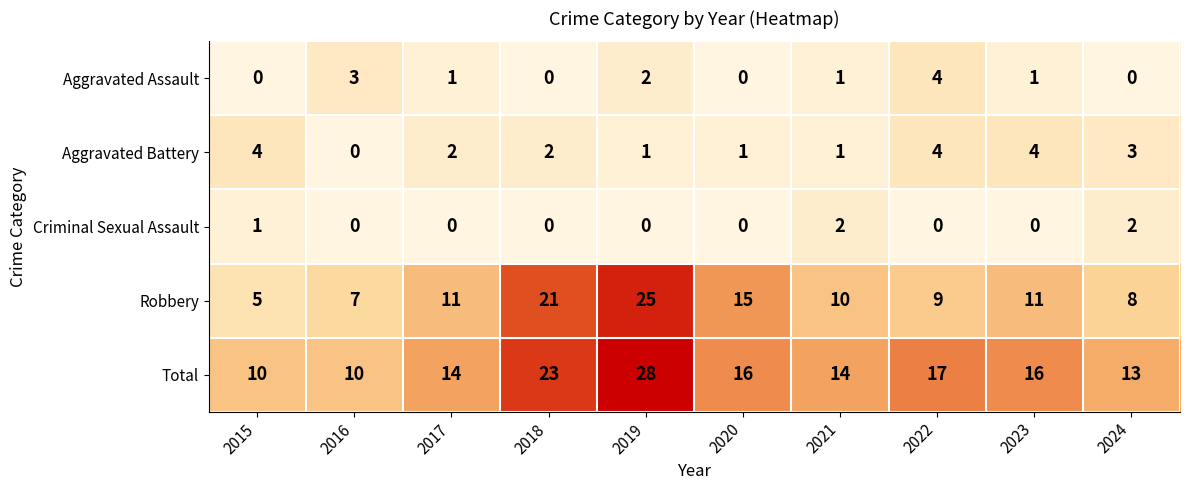

At which category is the sum across all series the highest?

2019